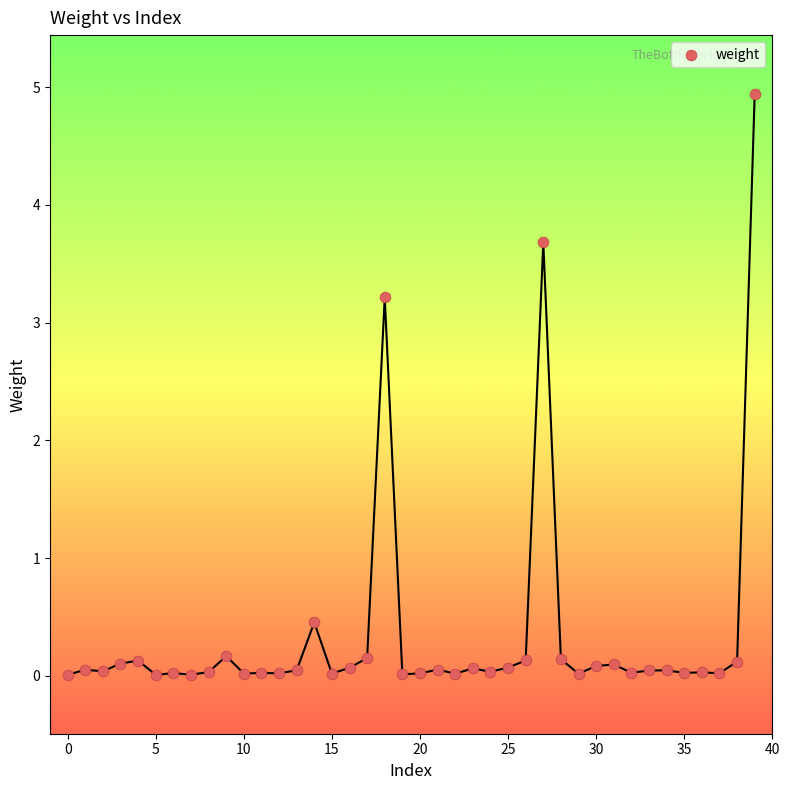

What Y value in the scatter plot is closest to 2?

3.2